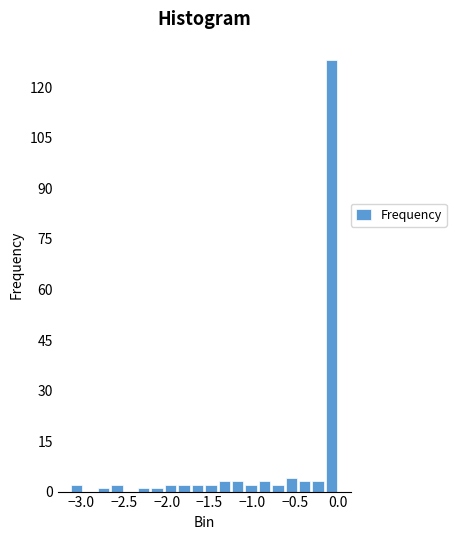

Around what value on the x-axis is the tallest bar? Give the approximate position of its centre, as read against the axis.

-0.10